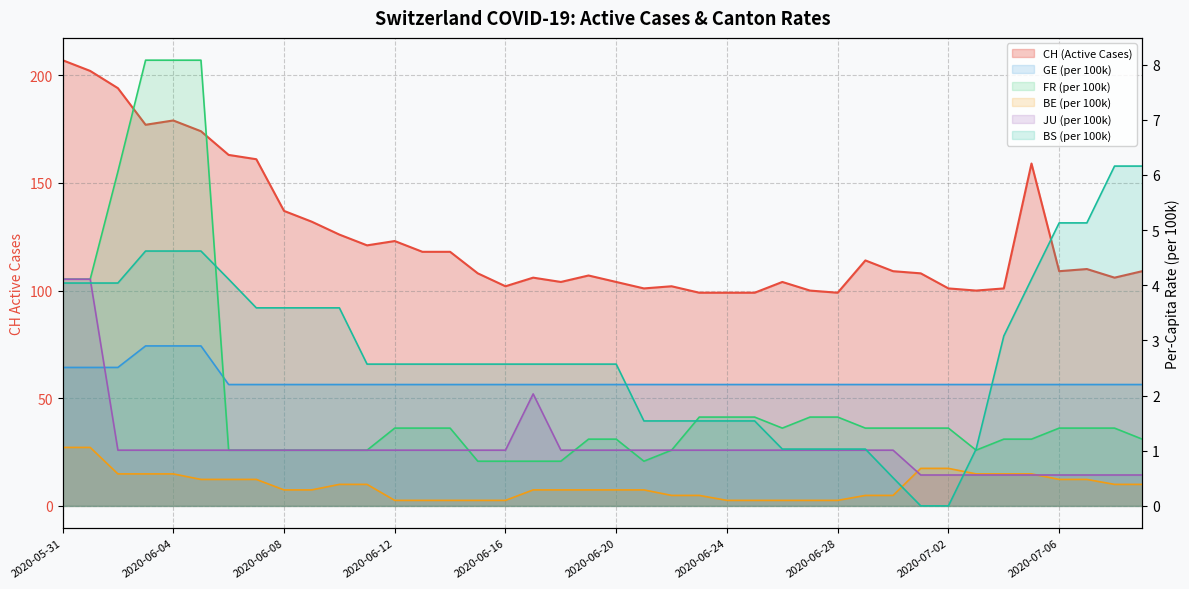

How many data points in JU_pc are less than 1?

9